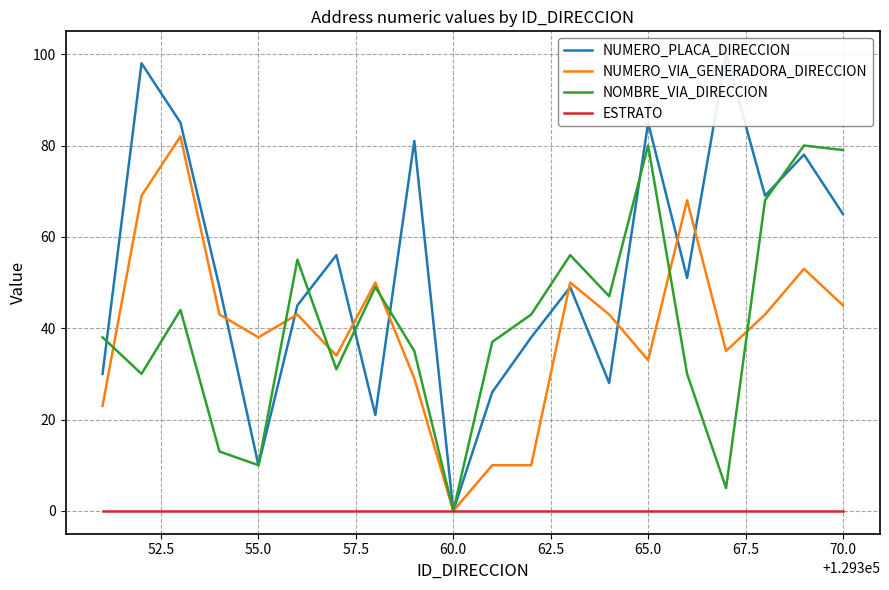

The value of ESTRATO at 55.0 is 0. True or false?

True